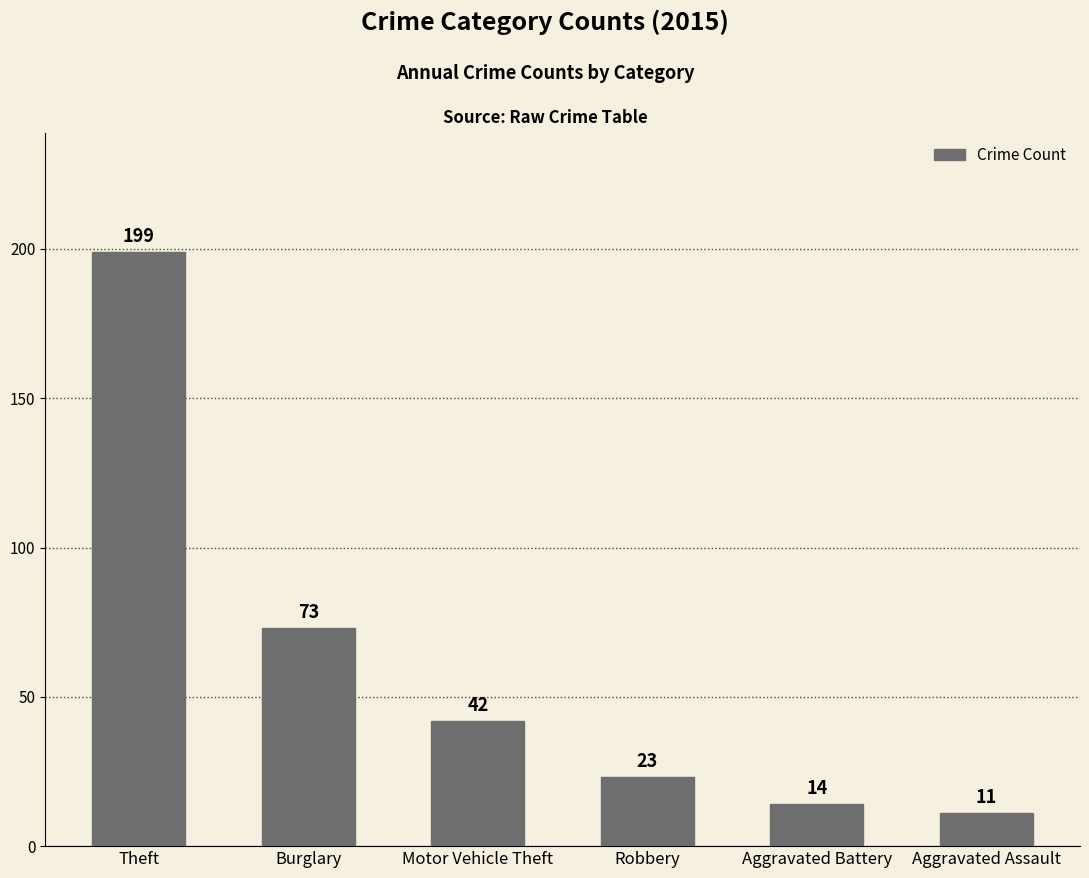

Reading right to left, extract all data points from this chart.

11	14	23	42	73	199